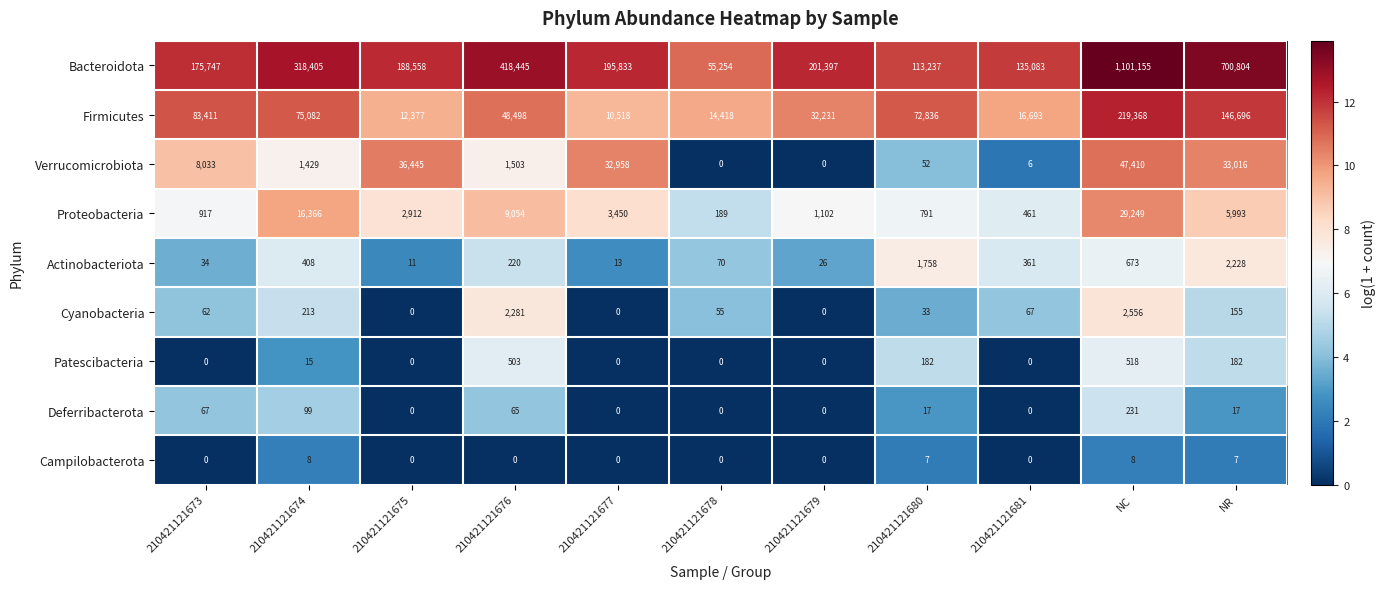

Rank the categories by Bacteroidota value from highest to lowest.

NC, NR, 210421121676, 210421121674, 210421121679, 210421121677, 210421121675, 210421121673, 210421121681, 210421121680, 210421121678